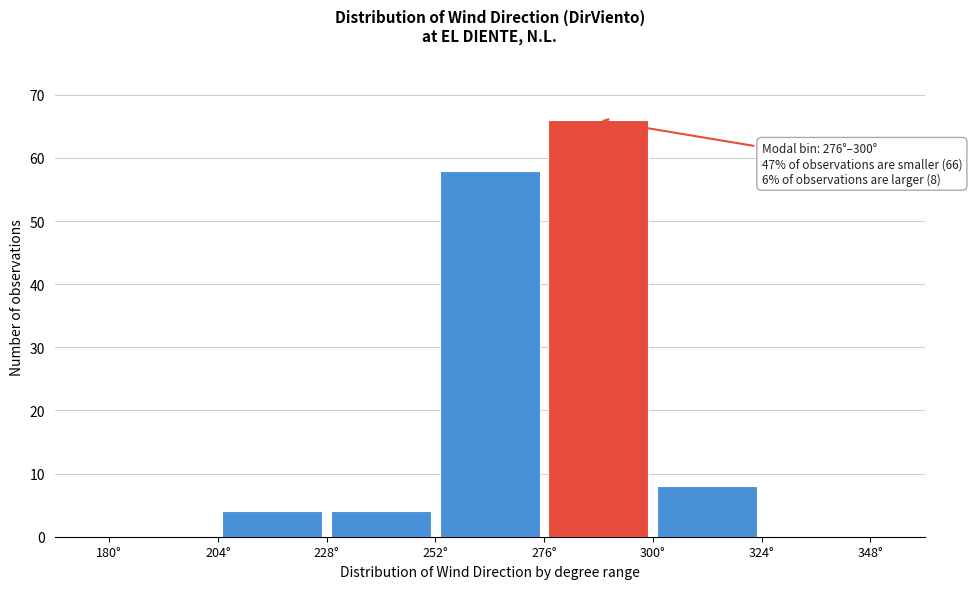

Which range on the x-axis has the tallest bar?

276 to 300